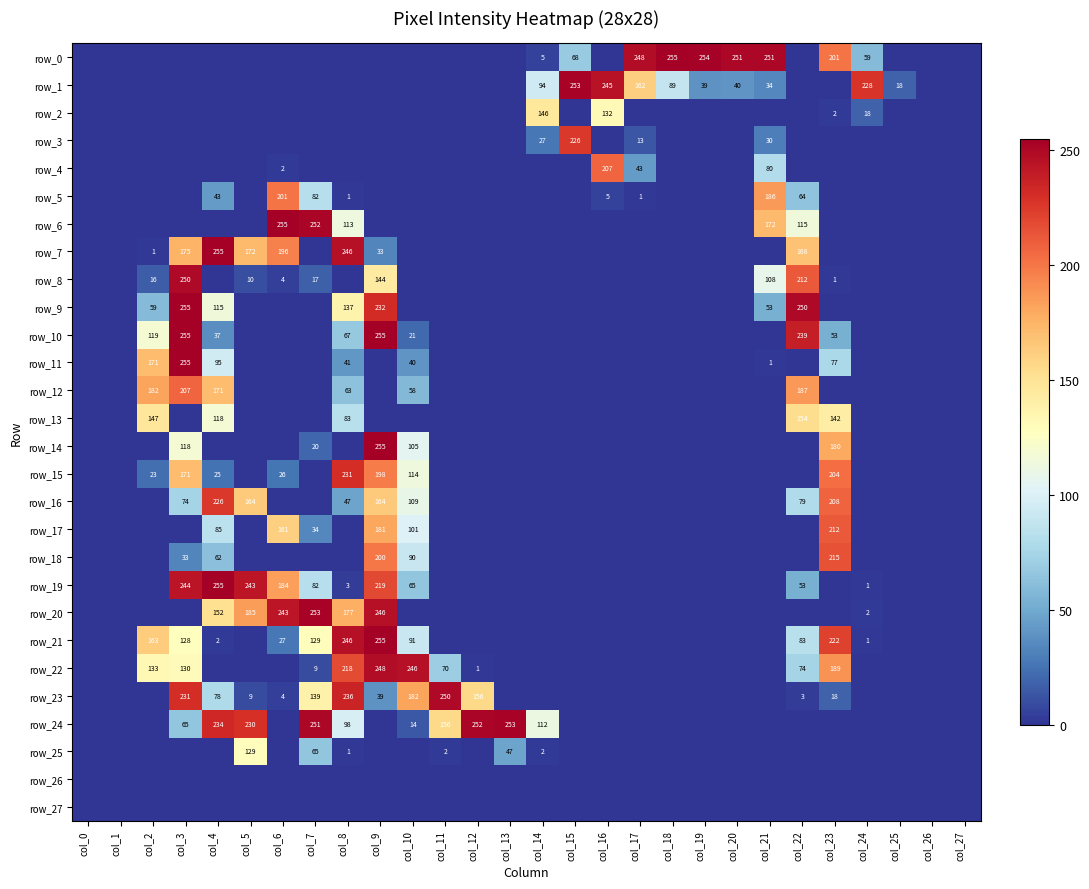

How many distinct data groups are displayed?

28